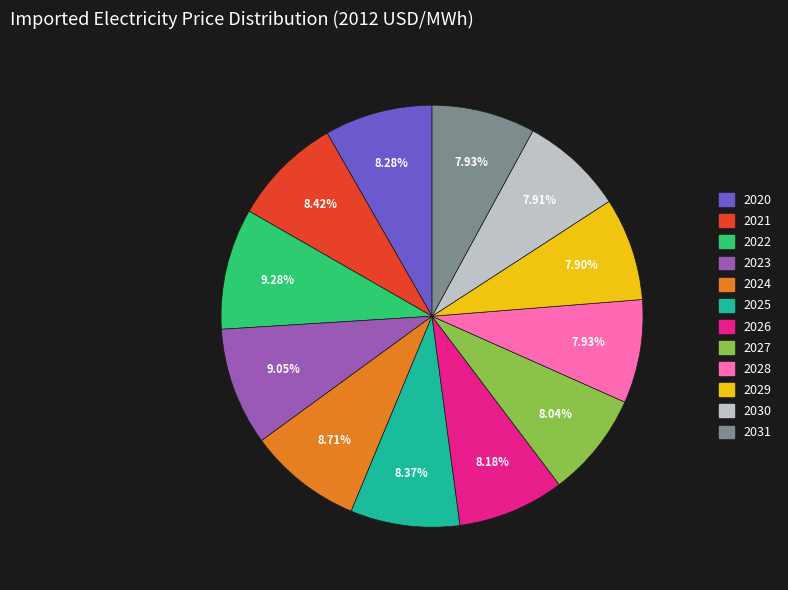

What percentage is NOT represented by 2025?

91.6%